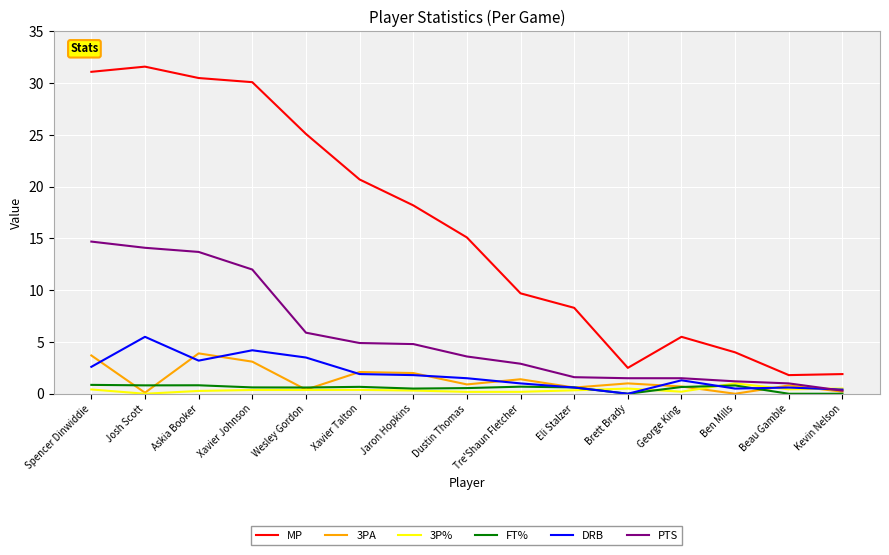

What is the maximum value shown in the chart?

31.6